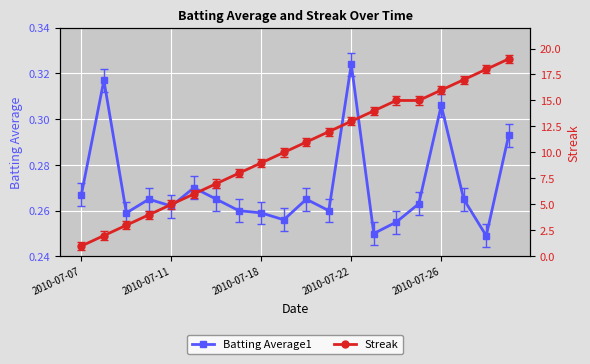

At which label does Batting Average1 reach its peak?

2010-07-22